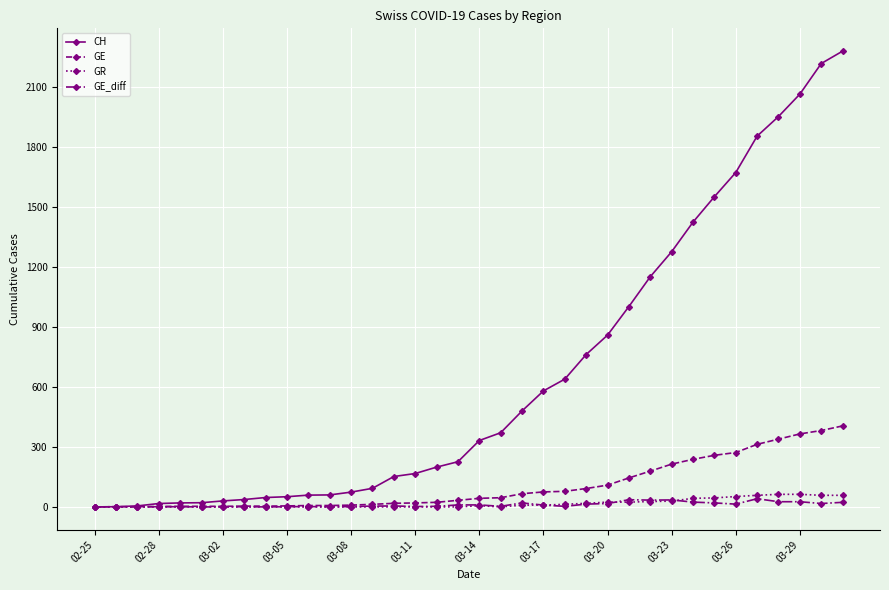

Which series has the largest total across all categories?

CH